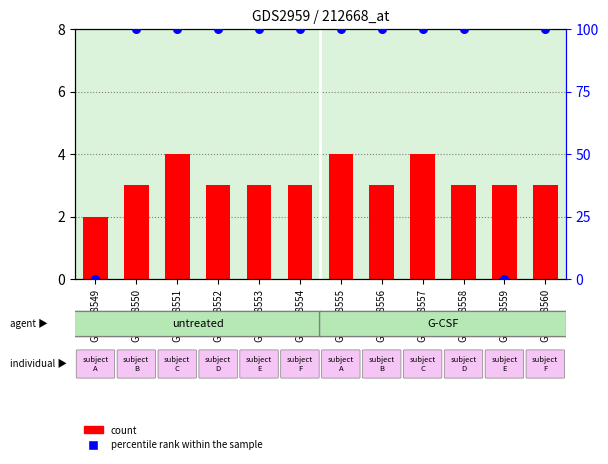

At how many categories does at least one series exceed 54?

10